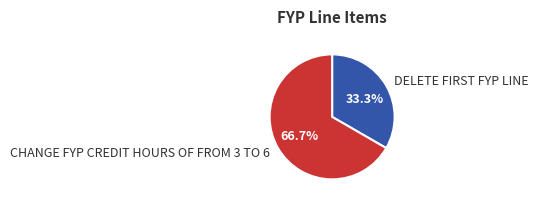

Which category has the biggest portion of the pie?

CHANGE FYP CREDIT HOURS OF FROM 3 TO 6